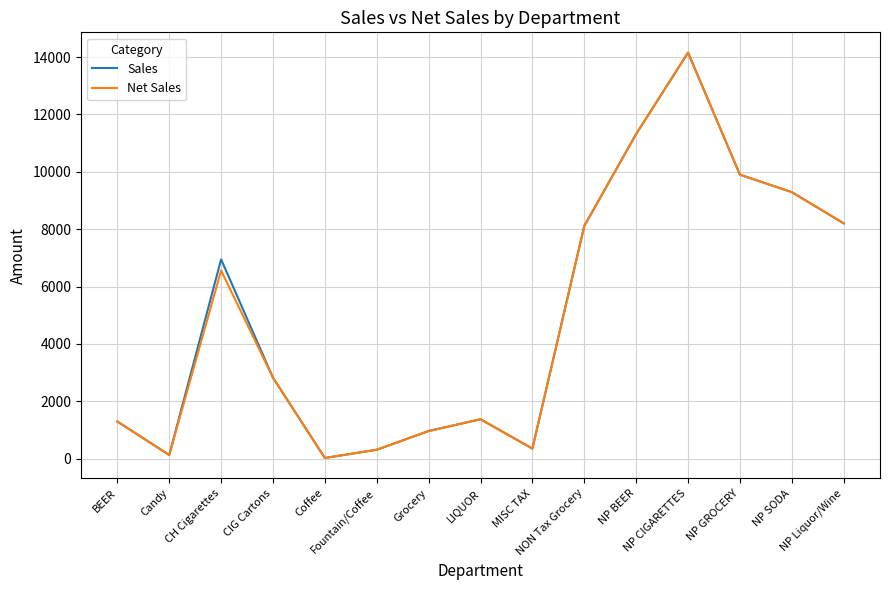

What is the minimum value for Sales?

27.6